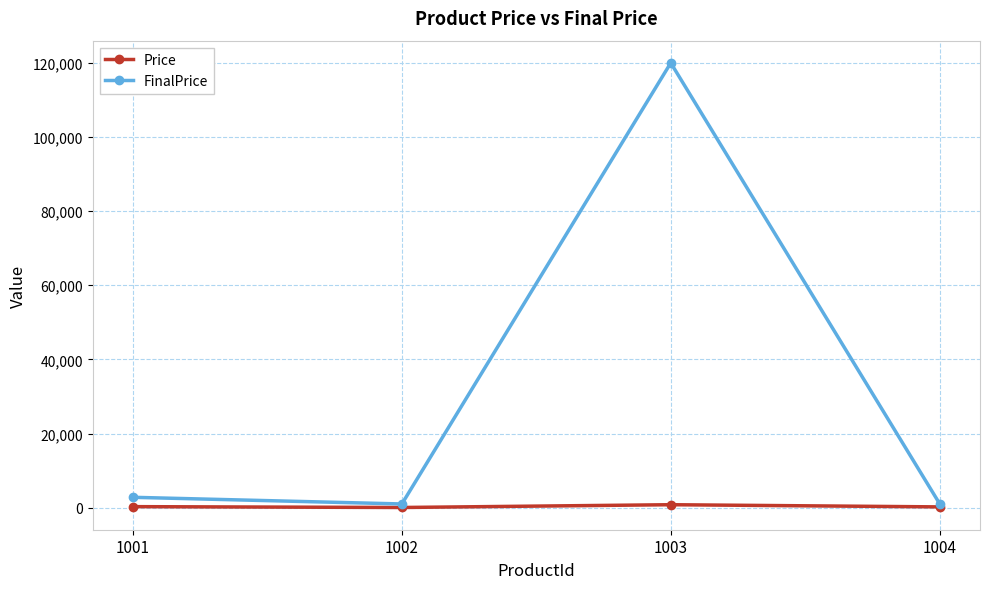

What are all the series names shown in the legend?

Price, FinalPrice